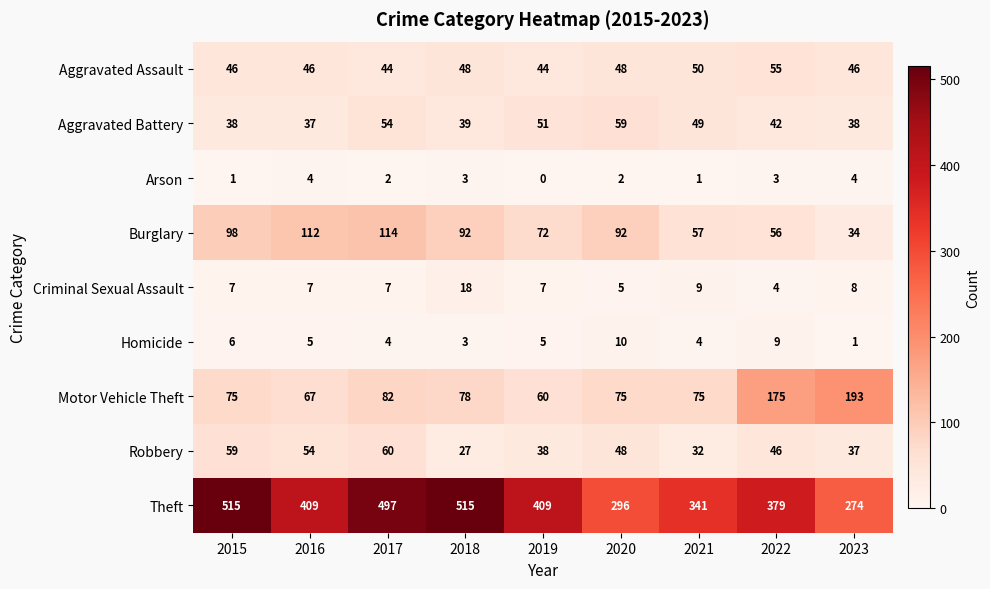

The Aggravated Battery series shows 18 at 2015. True or false?

False